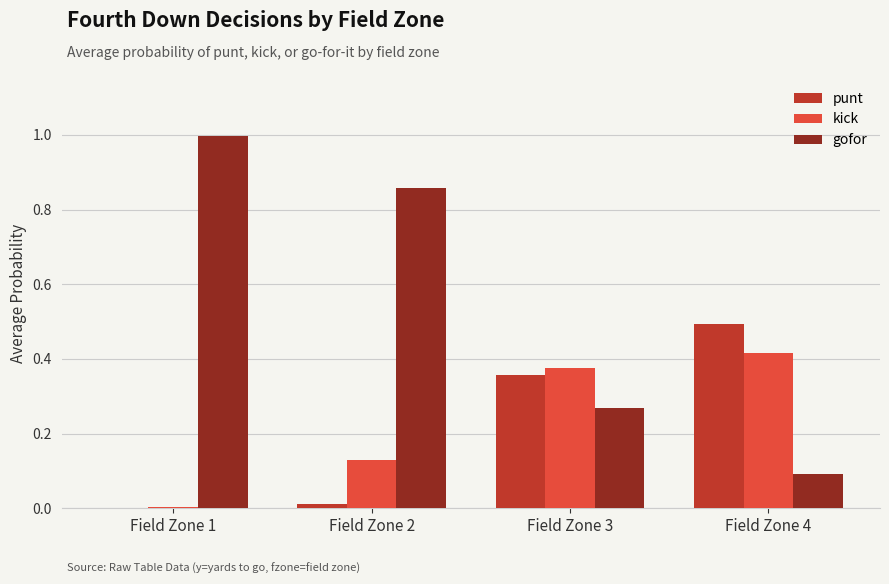

What is the total value across all series at Field Zone 4?

1.0